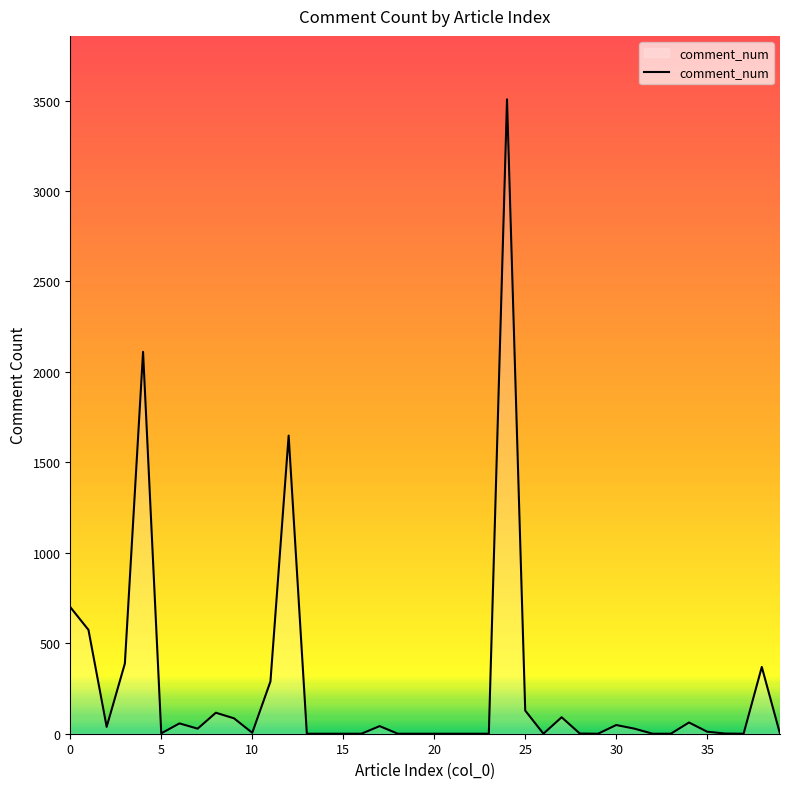

What is the difference between the maximum and minimum values?

3507